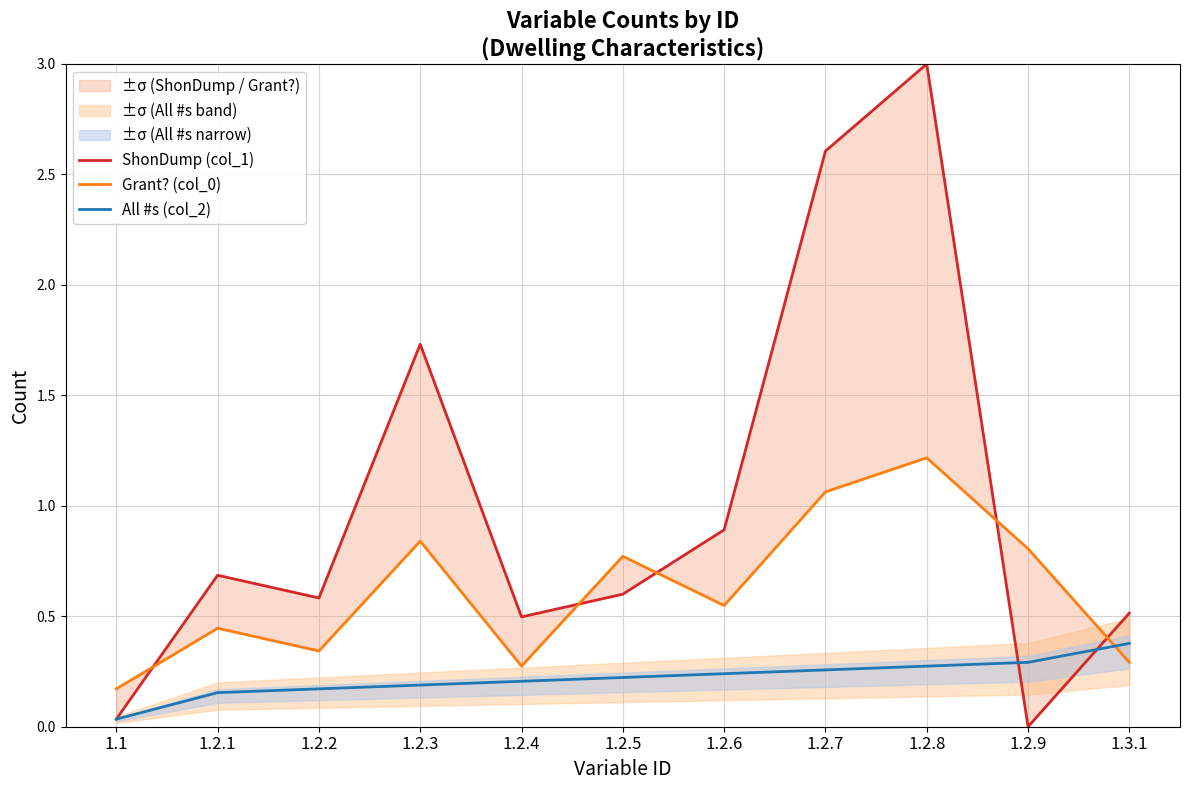

What is the value of the All #s (col_2) point at the 3rd from the left?

0.2